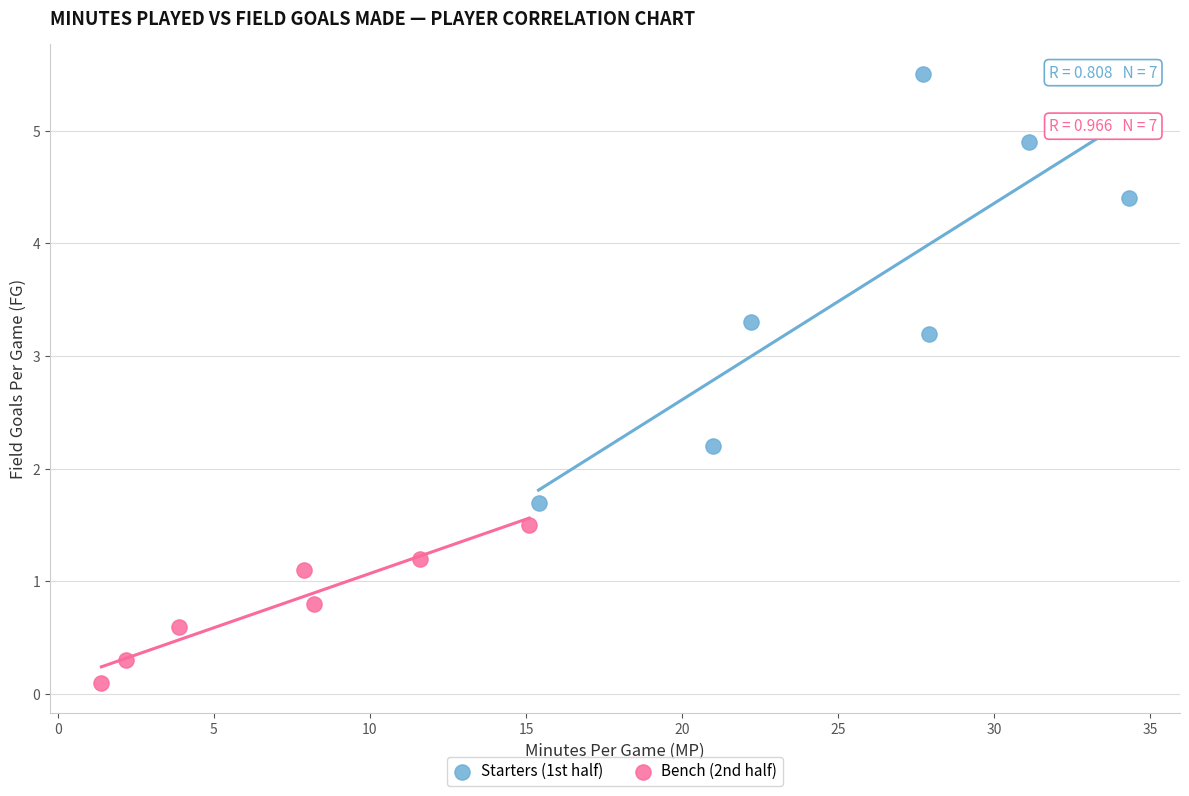

Which series reaches the maximum Y coordinate?

Starters (1st half)